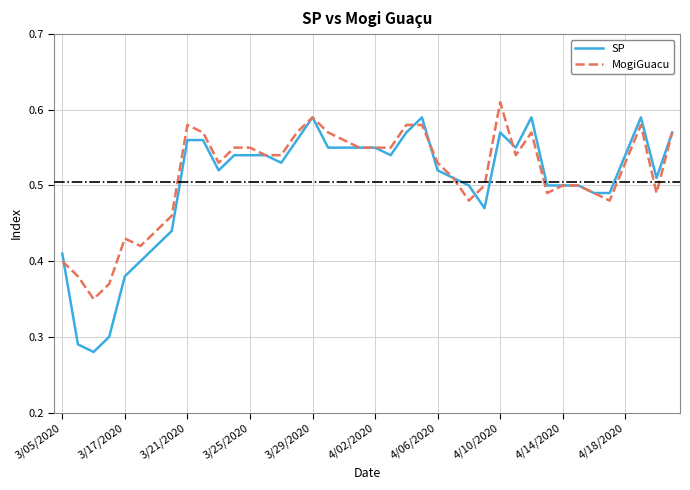

Rank the series by their maximum value, from lowest to highest.

SP, MogiGuacu